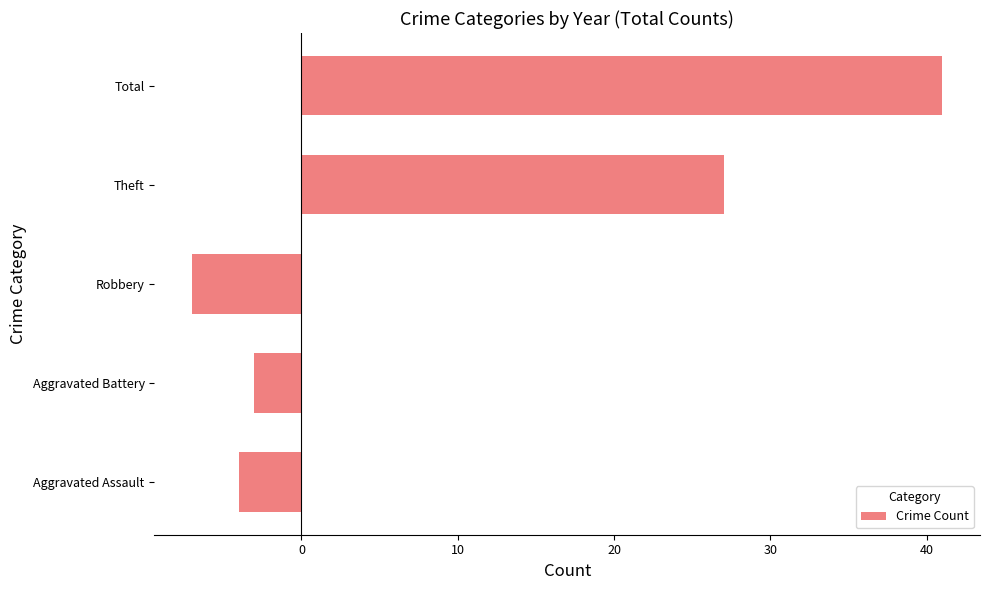

List the labels in order of value, largest first.

Total, Theft, Aggravated Battery, Aggravated Assault, Robbery